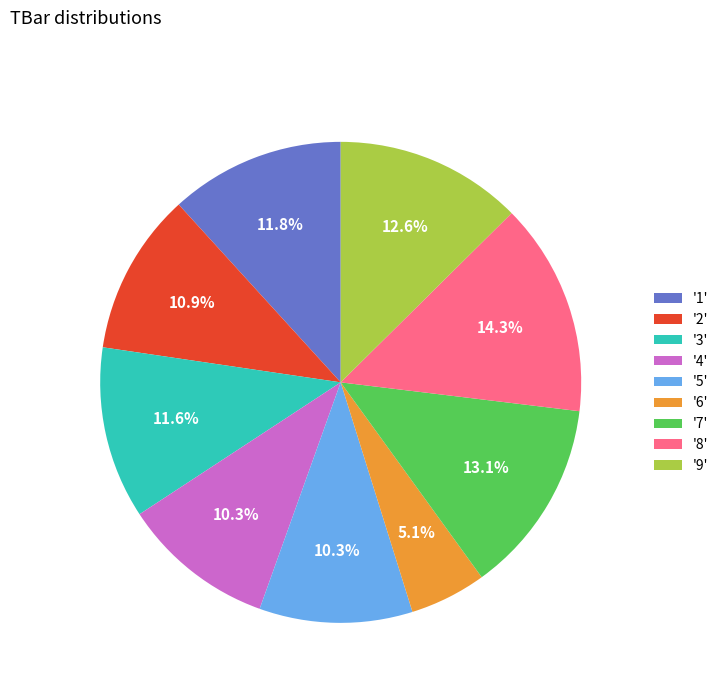

How many segments does this pie chart have?

9